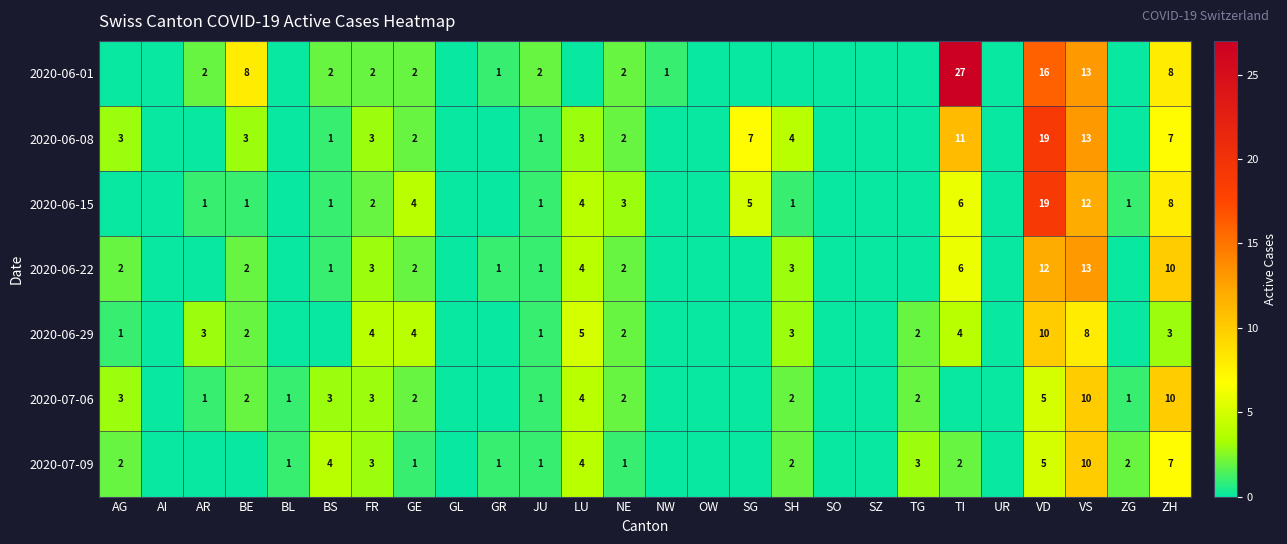

What is the difference between the 2020-06-01 values at VS and NE?

11